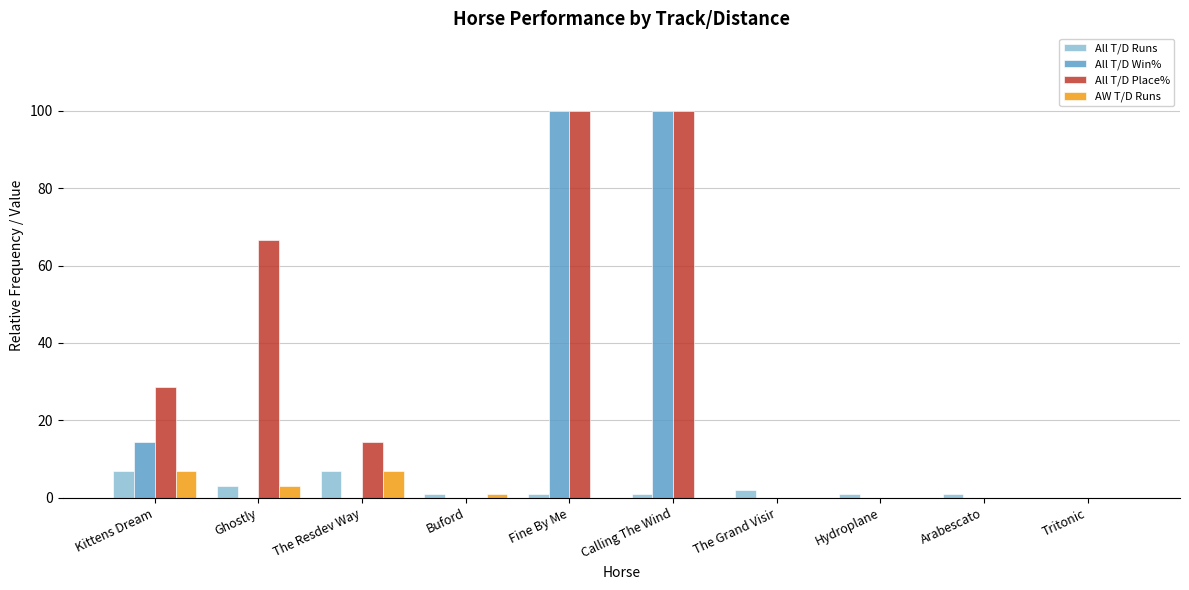

The All T/D Place% series shows 0.0 at The Grand Visir. True or false?

True